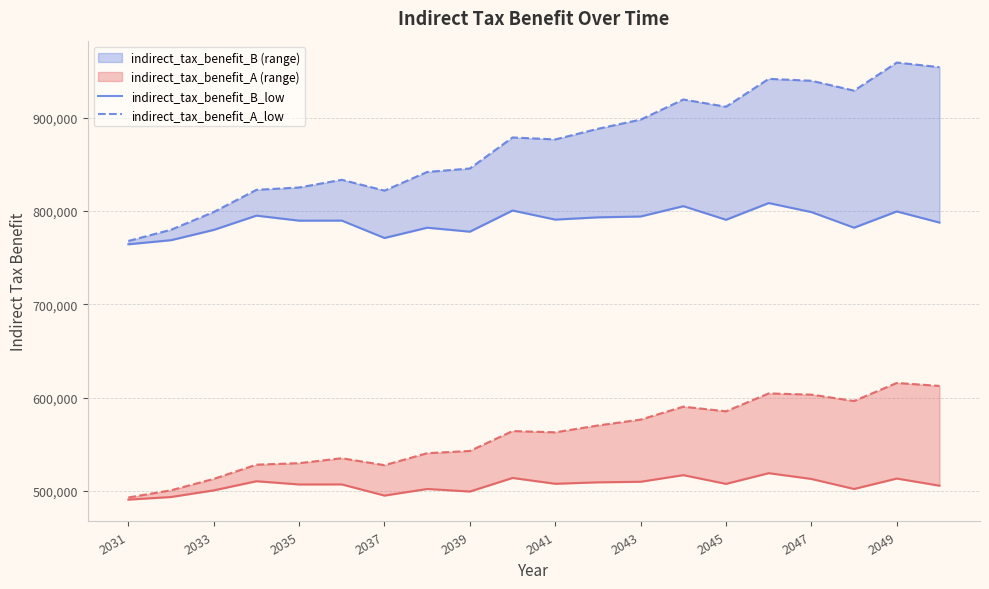

What is the value of the indirect_tax_benefit_B_low point at the 15th from the left?

790645.0